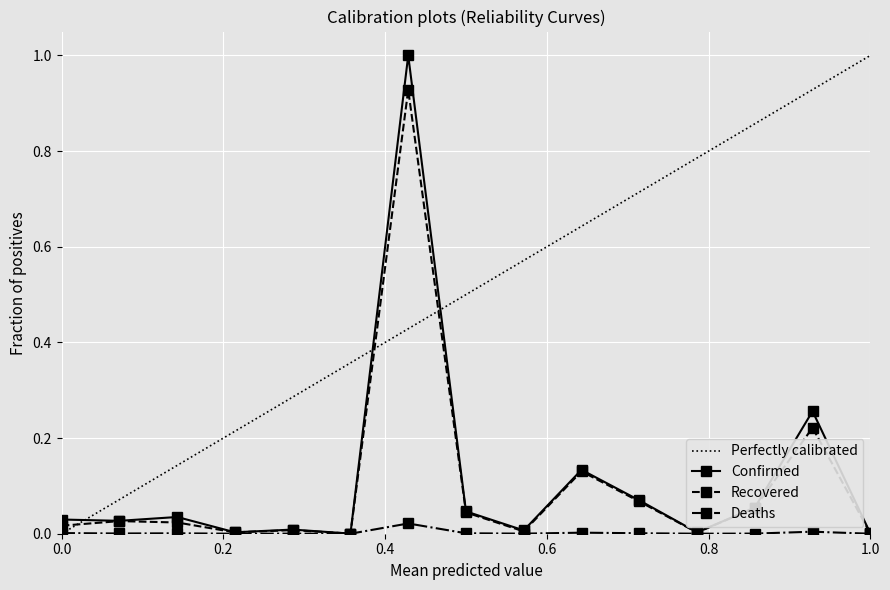

What are all the series names shown in the legend?

Confirmed, Recovered, Deaths